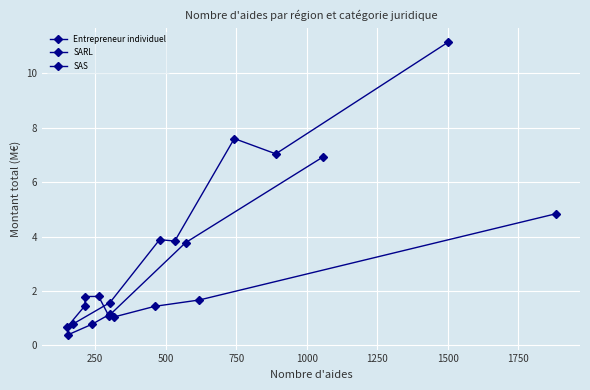

Which series has the widest spread of values?

SARL